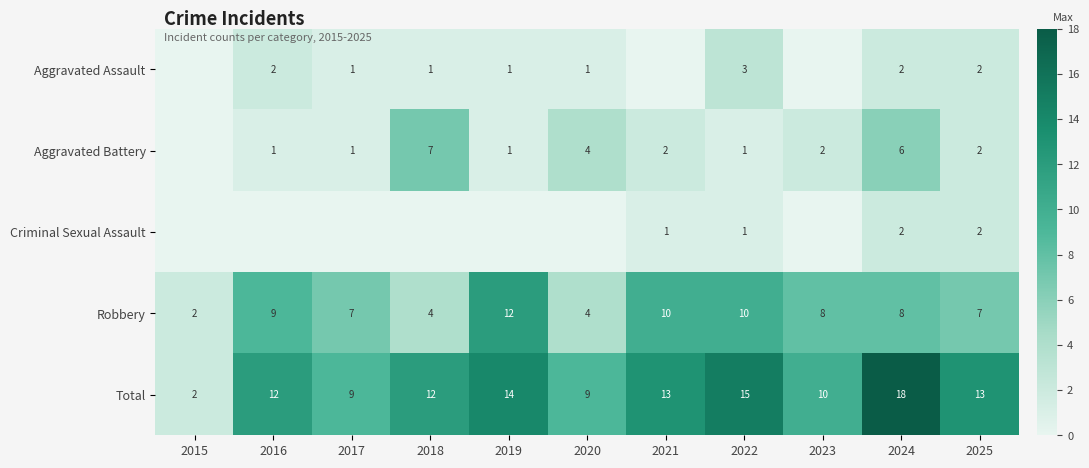

Between 2022 and 2024, which series saw the biggest shift?

Aggravated Battery